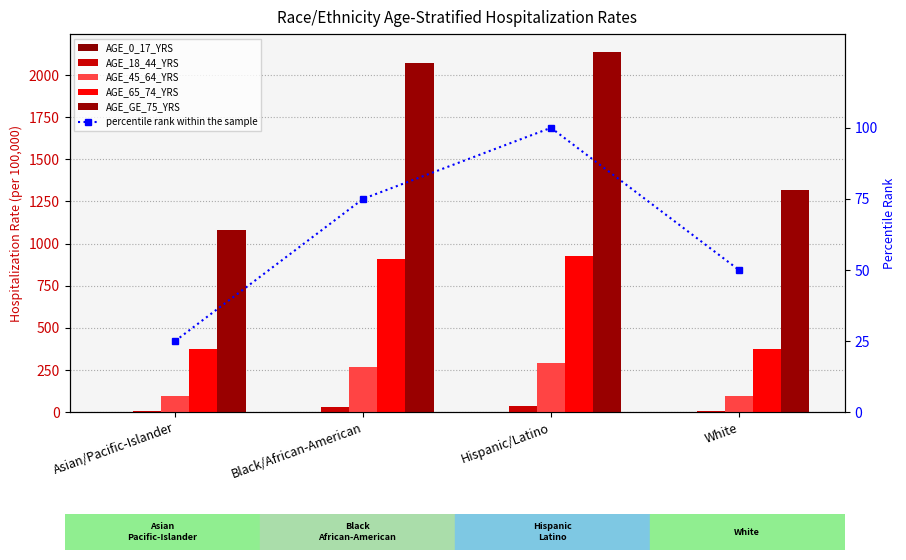

At how many categories does at least one series exceed 1700?

2